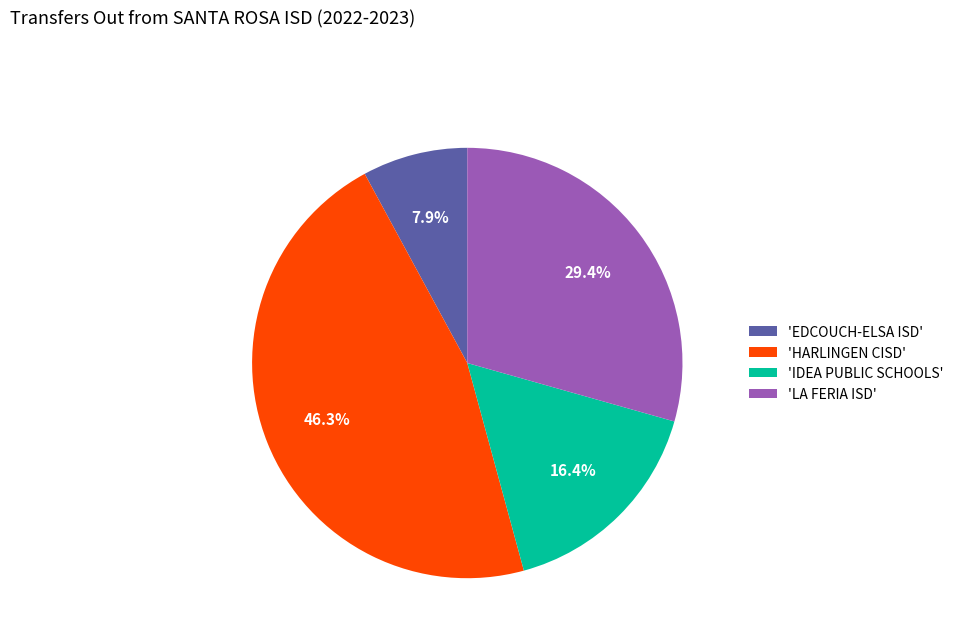

Between 'HARLINGEN CISD' and 'EDCOUCH-ELSA ISD', which is larger?

'HARLINGEN CISD'